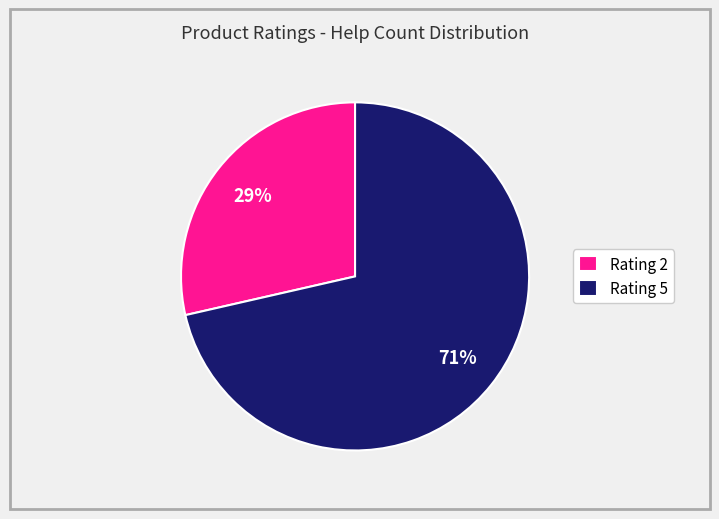

Rank the categories by value from lowest to highest.

Rating 2, Rating 5